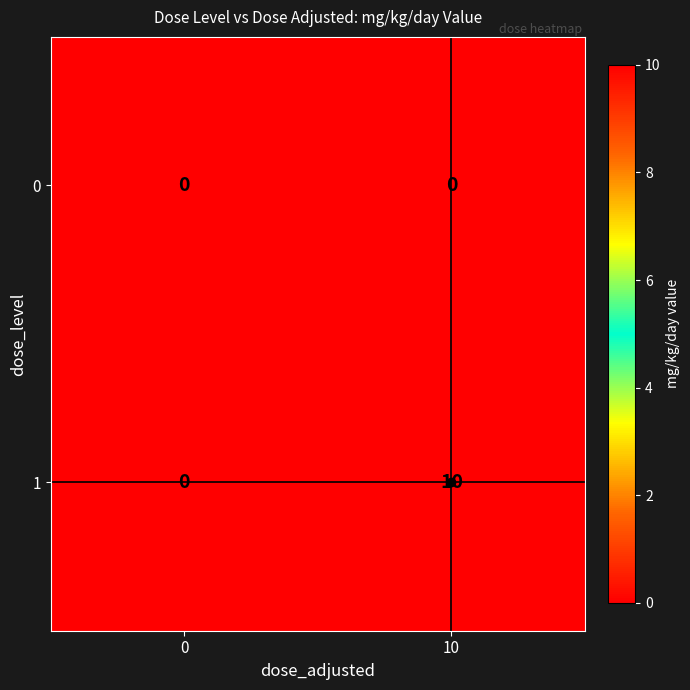

Rank the series at 10 from highest to lowest value.

1, 0